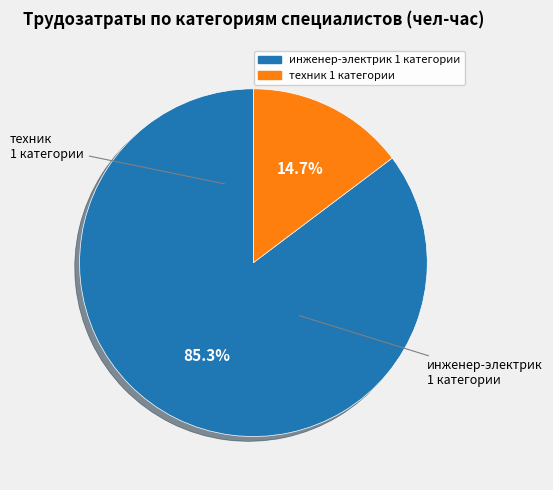

How many slices are in this pie chart?

2